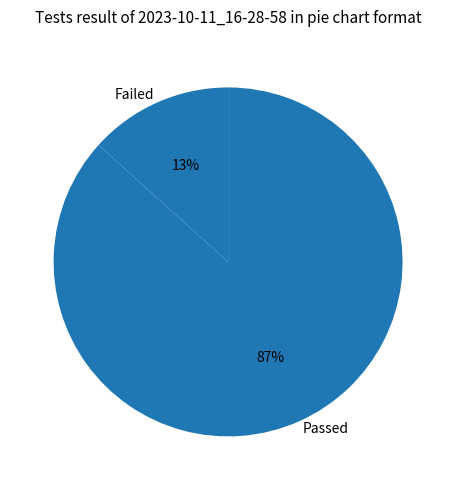

Is it true that Passed is 99% of the pie?

False